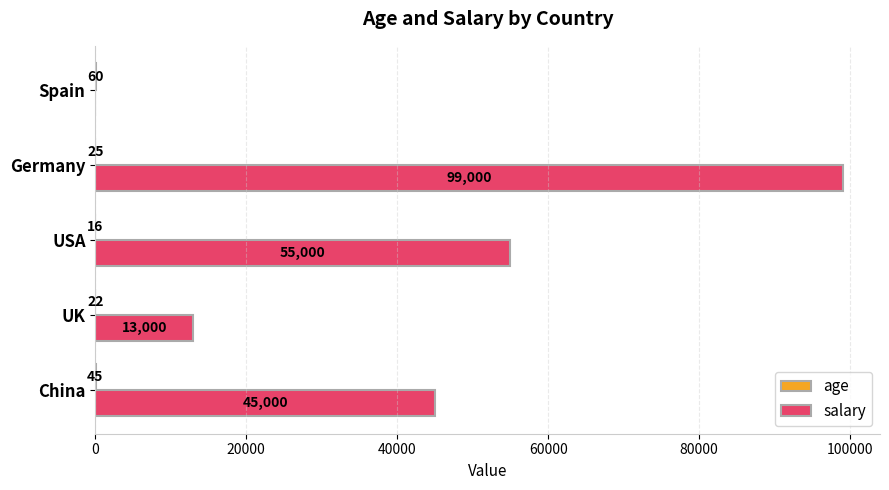

Which category has the highest value across all series?

Germany